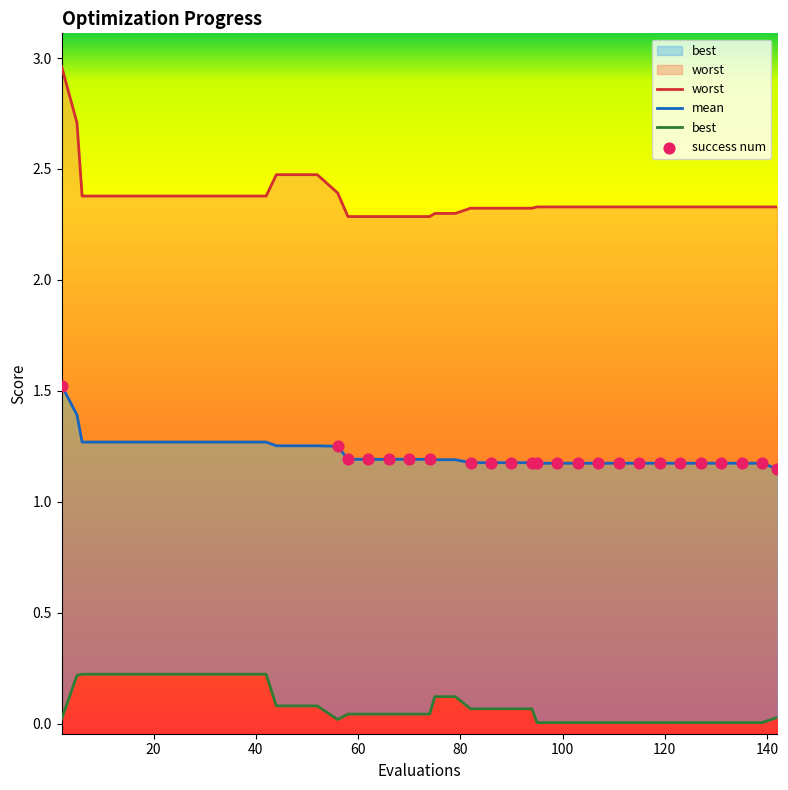

Which series has the largest total across all categories?

worst